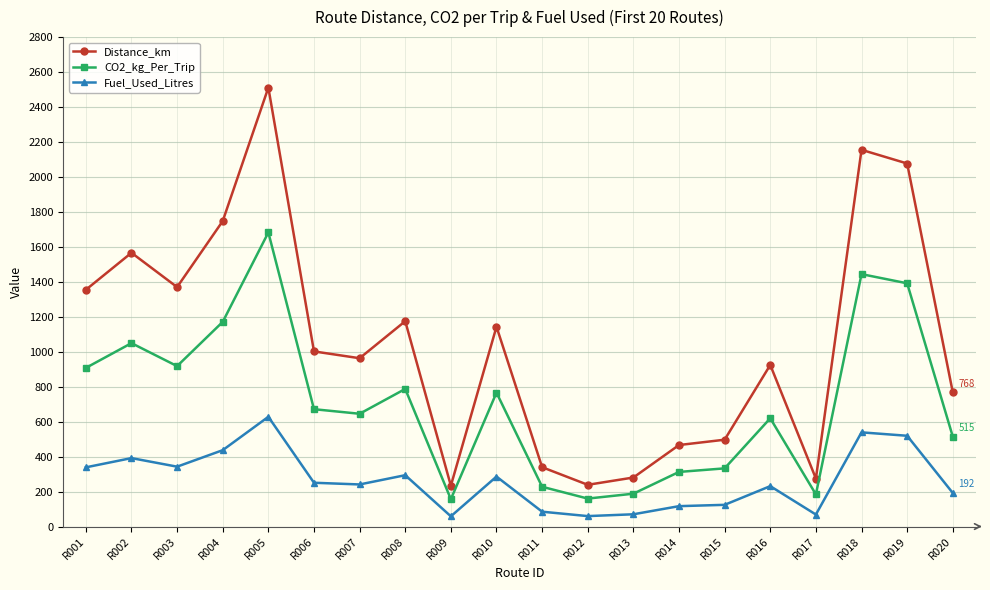

At R011, list the series in order from largest to smallest.

Distance_km, CO2_kg_Per_Trip, Fuel_Used_Litres